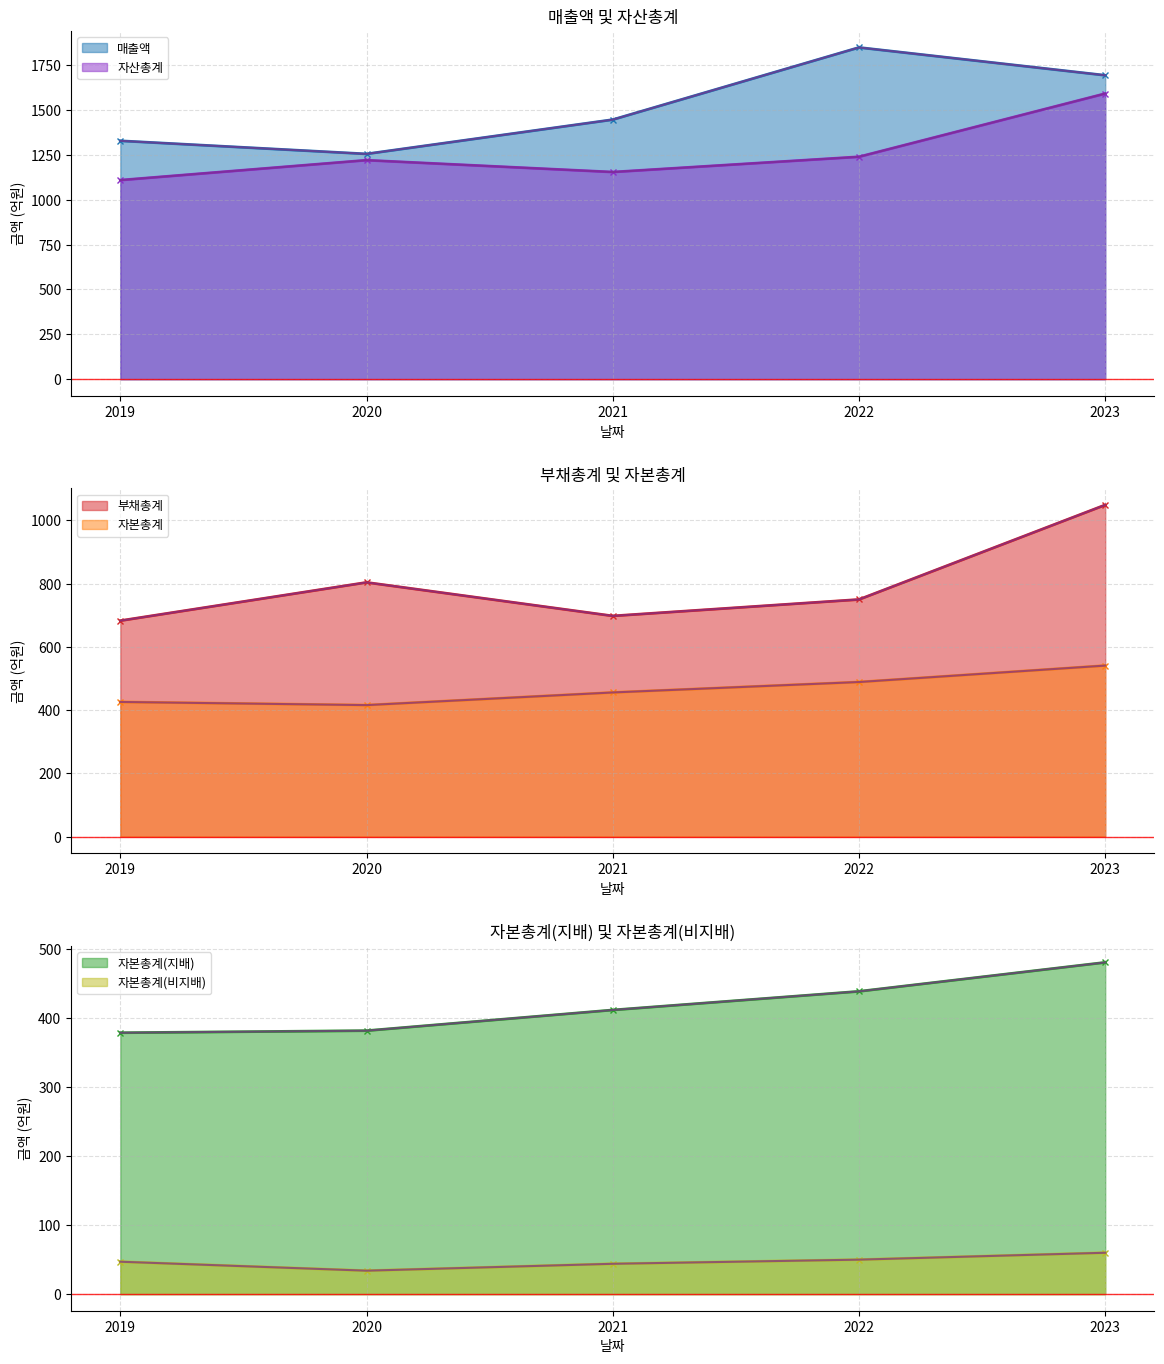

How many interior local valleys does the 매출액 series have?

1